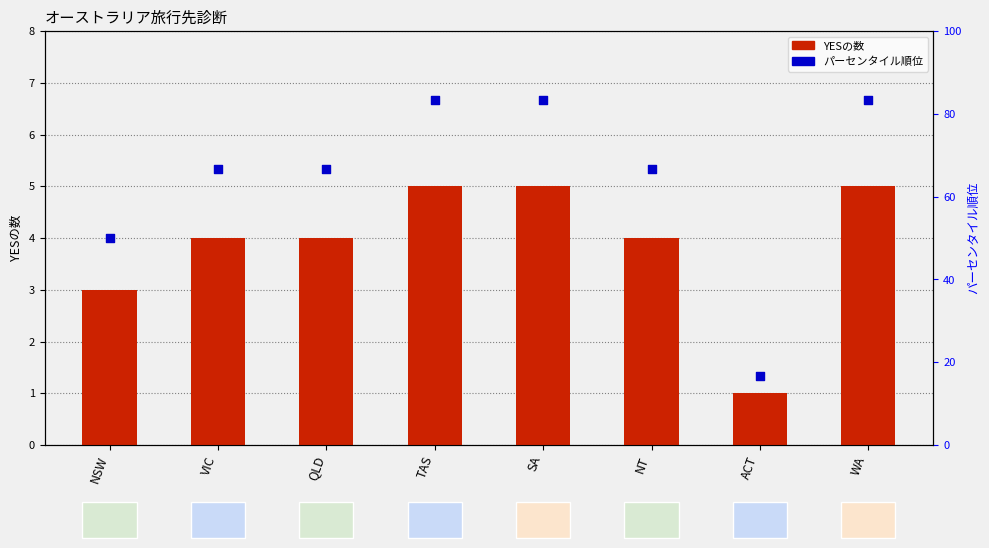

At how many categories does at least one series exceed 39?

7